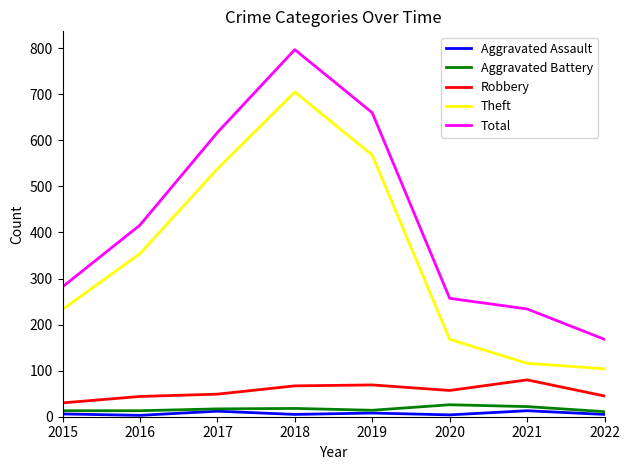

True or false: Robbery and Aggravated Battery cross at least once.

False